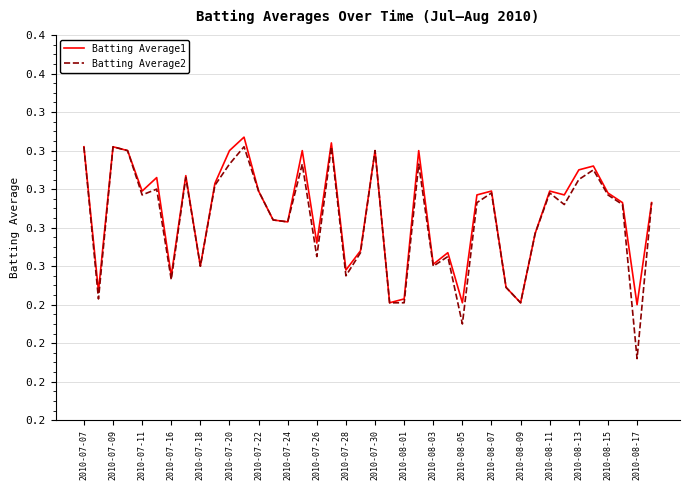

Which series has the largest total across all categories?

Batting Average1